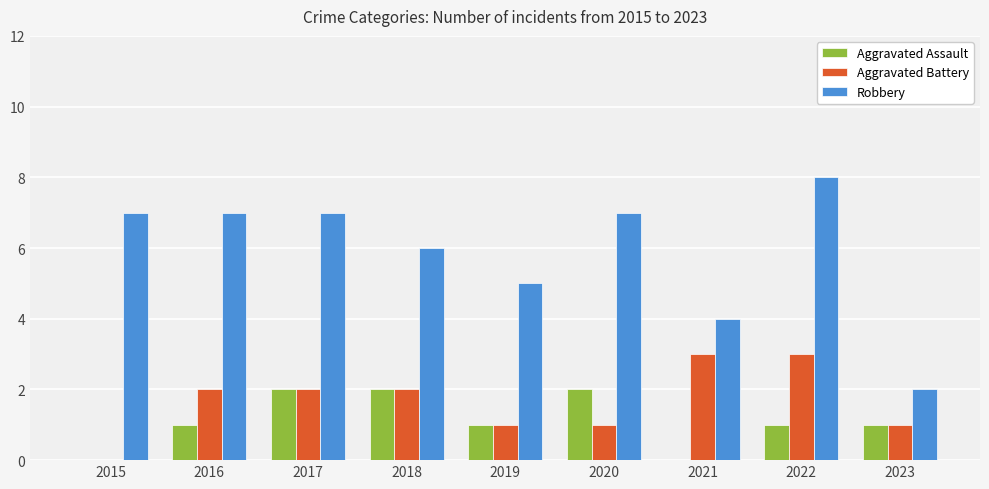

What is the sum of the Aggravated Assault values at 2020 and 2021?

2